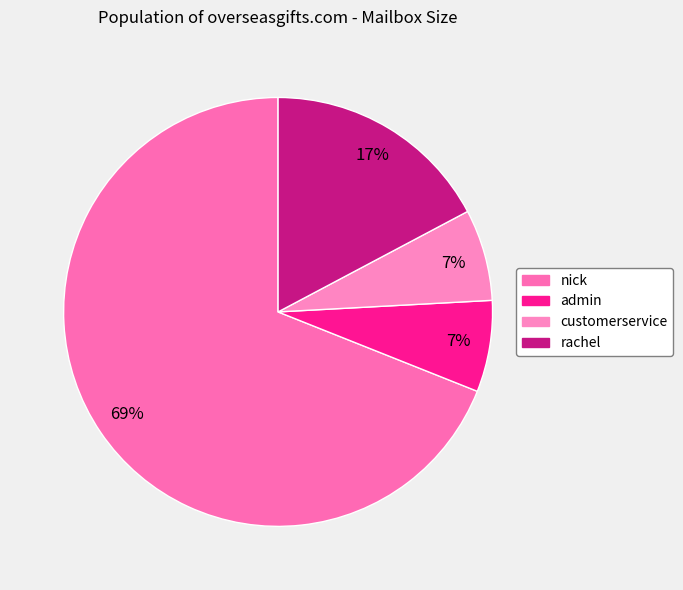

Which category has the biggest portion of the pie?

nick